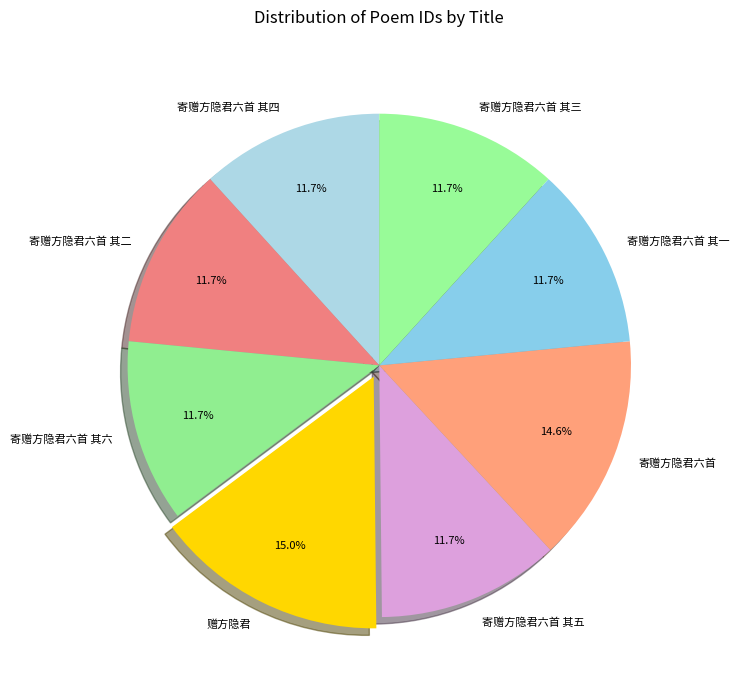

What is the ratio of the value at 寄赠方隐君六首 其二 to the value at 寄赠方隐君六首 其六?

1.0